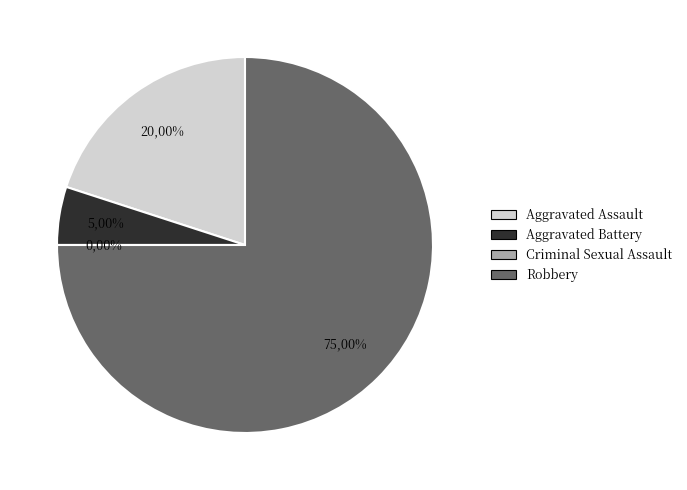

Which slice is the largest?

Robbery